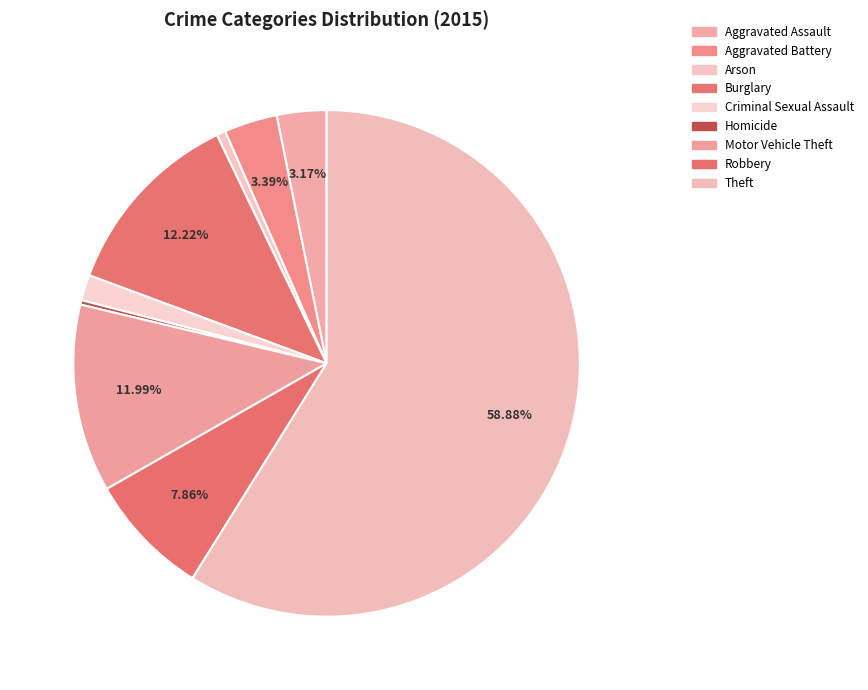

How many slices are in this pie chart?

9